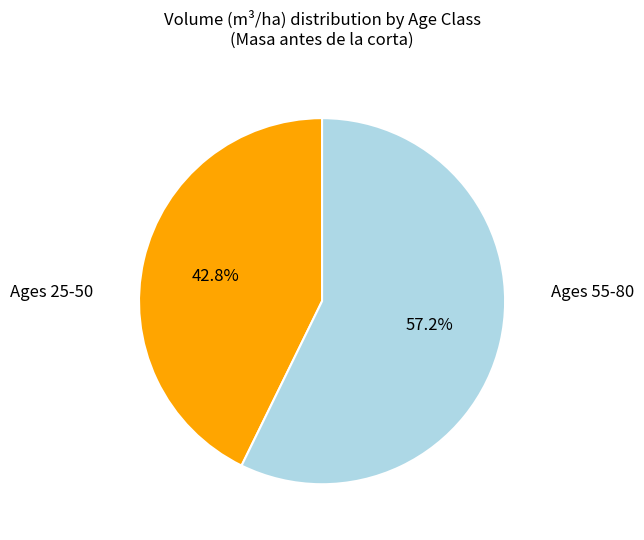

How many slices are in this pie chart?

2